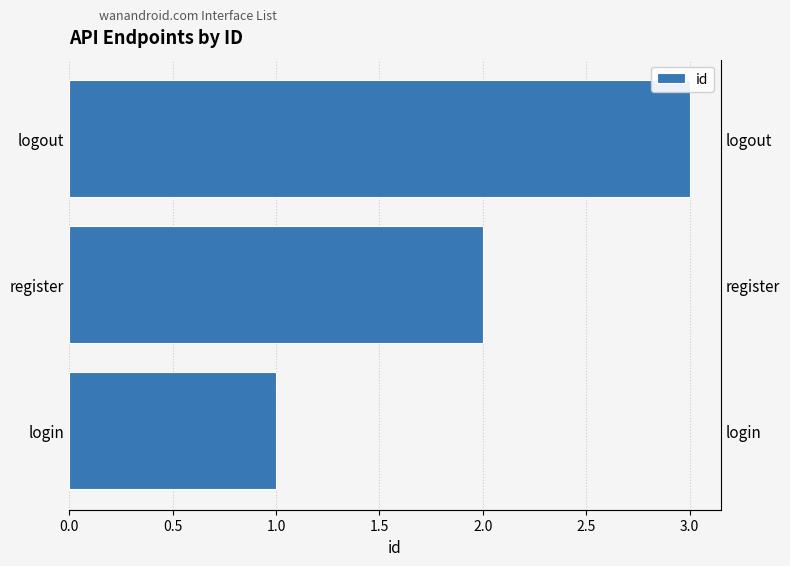

Does the chart contain any negative values?

No